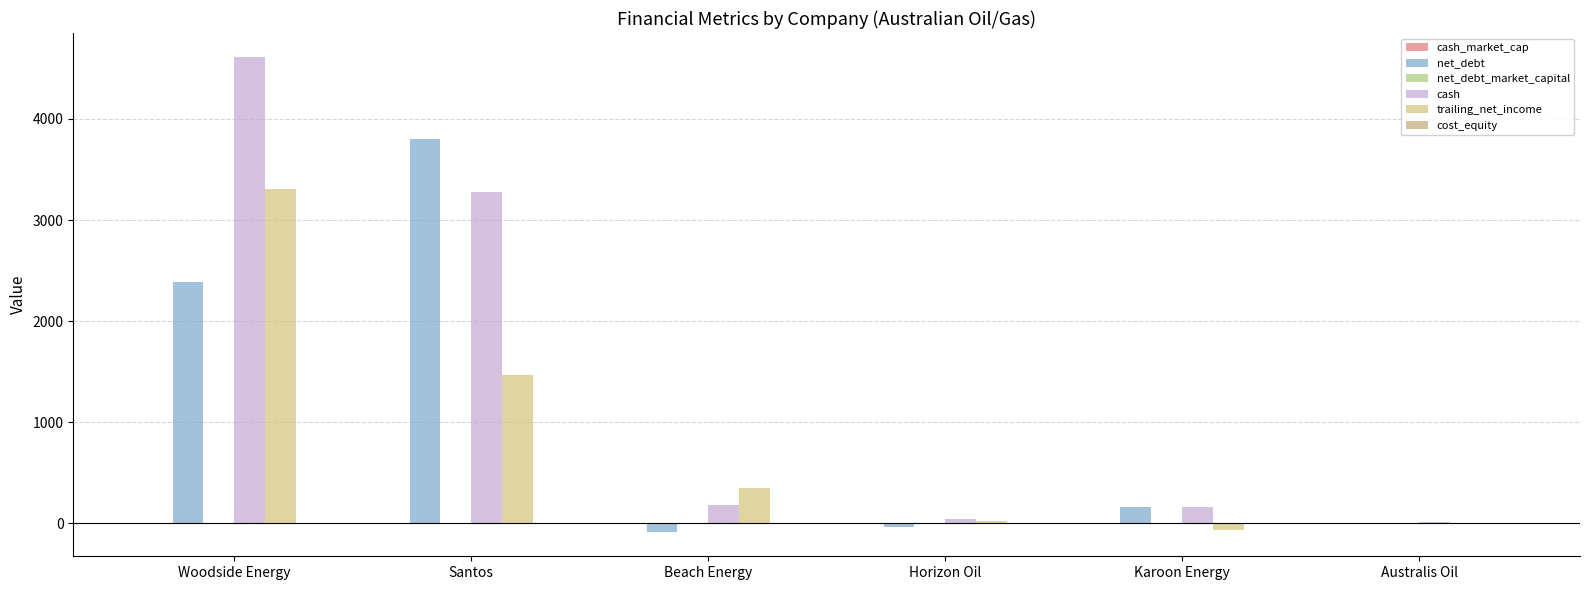

True or false: cash has a value of 44.1 at Horizon Oil.

True